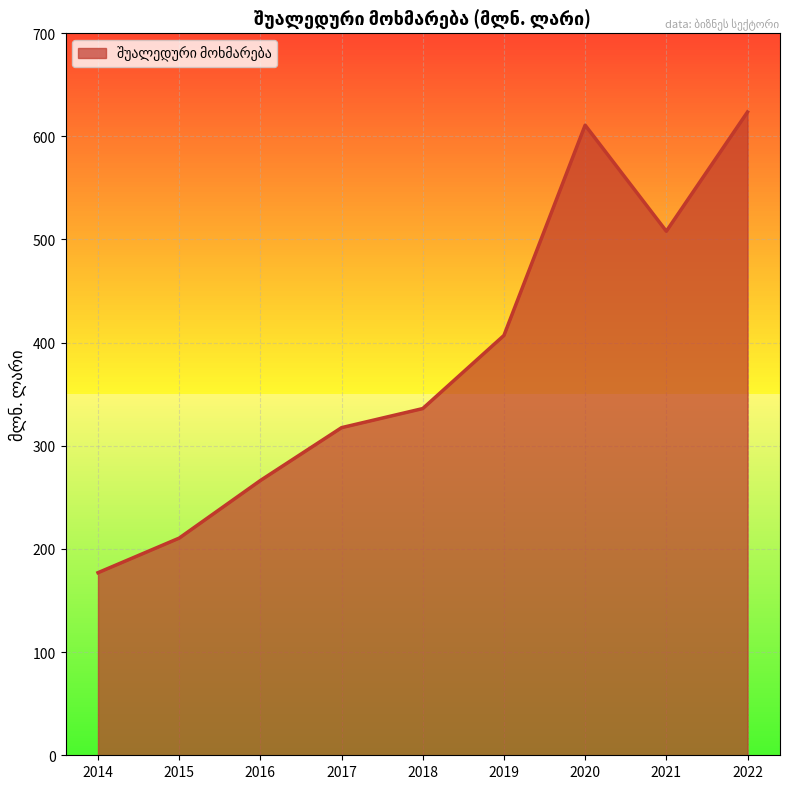

What is the difference between the maximum and minimum values?

446.6